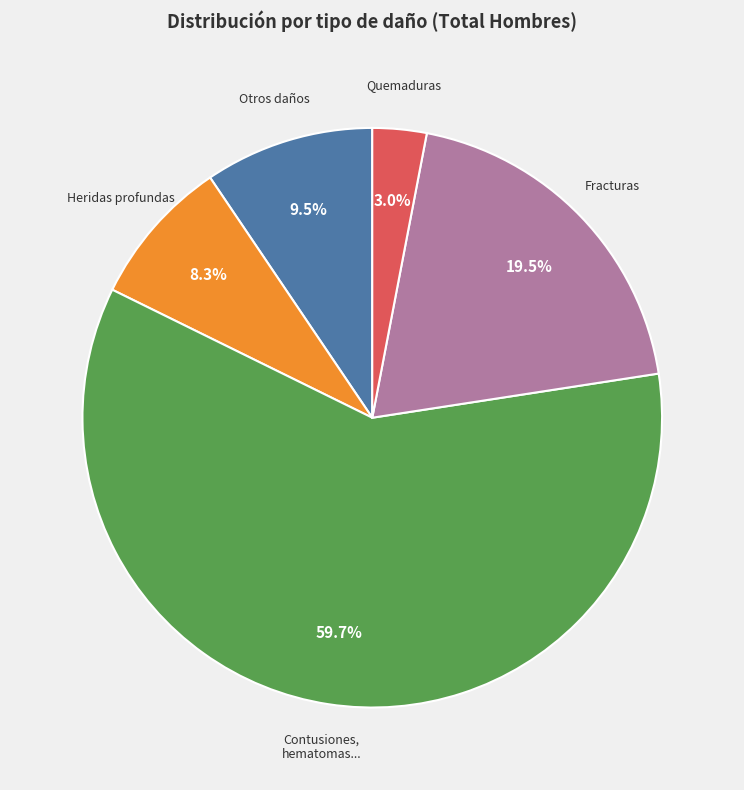

Is there a majority slice in this chart?

Yes